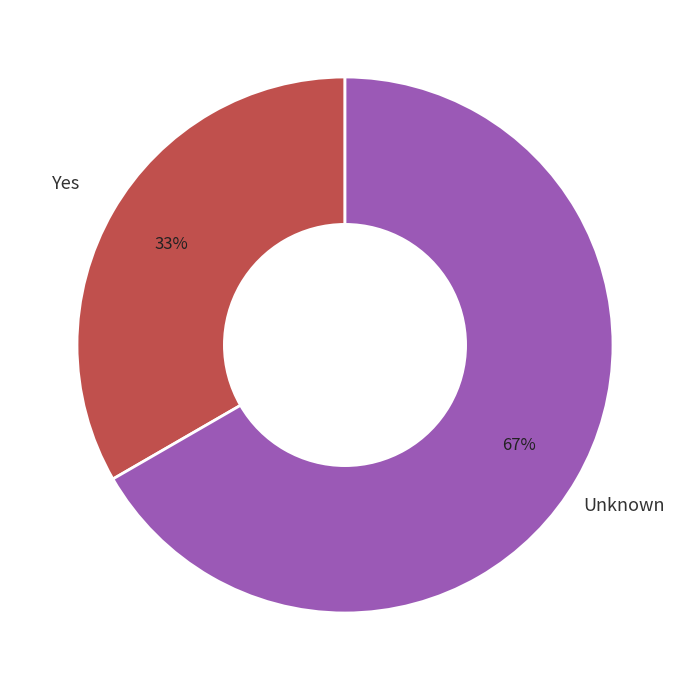

To the nearest percent, what is the average slice percentage?

50%